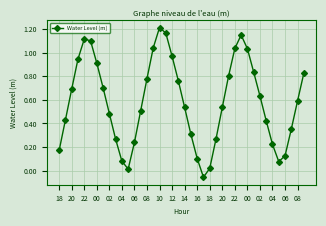

What is the value of the 8th point from the left?

0.7